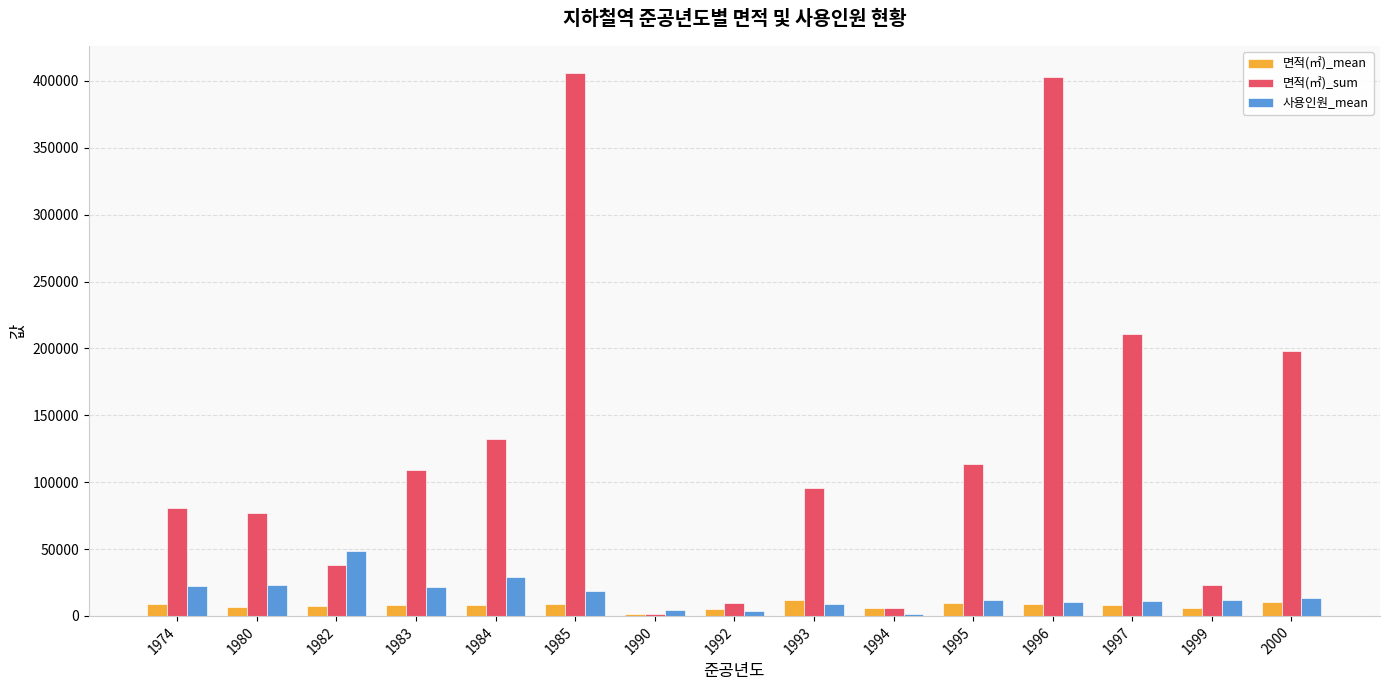

What is the total value across all series at 1992?

18264.5